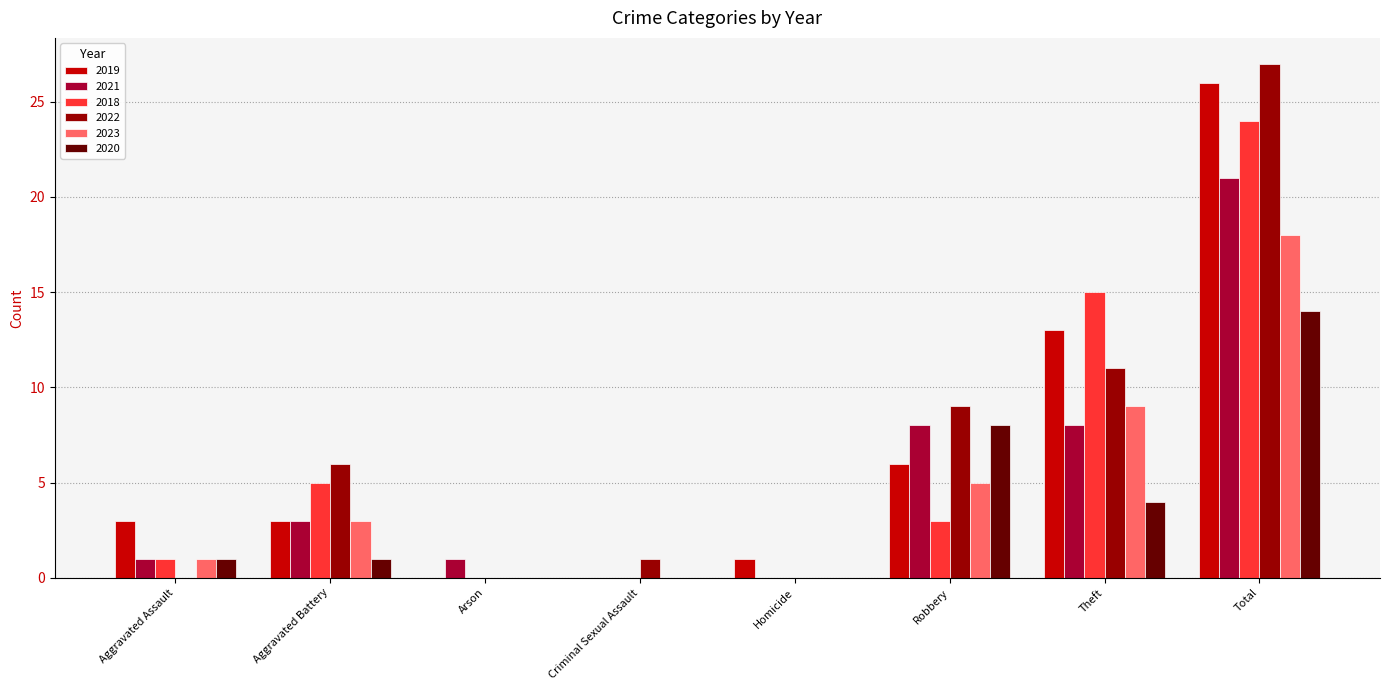

True or false: 2022 has a value of 14 at Theft.

False